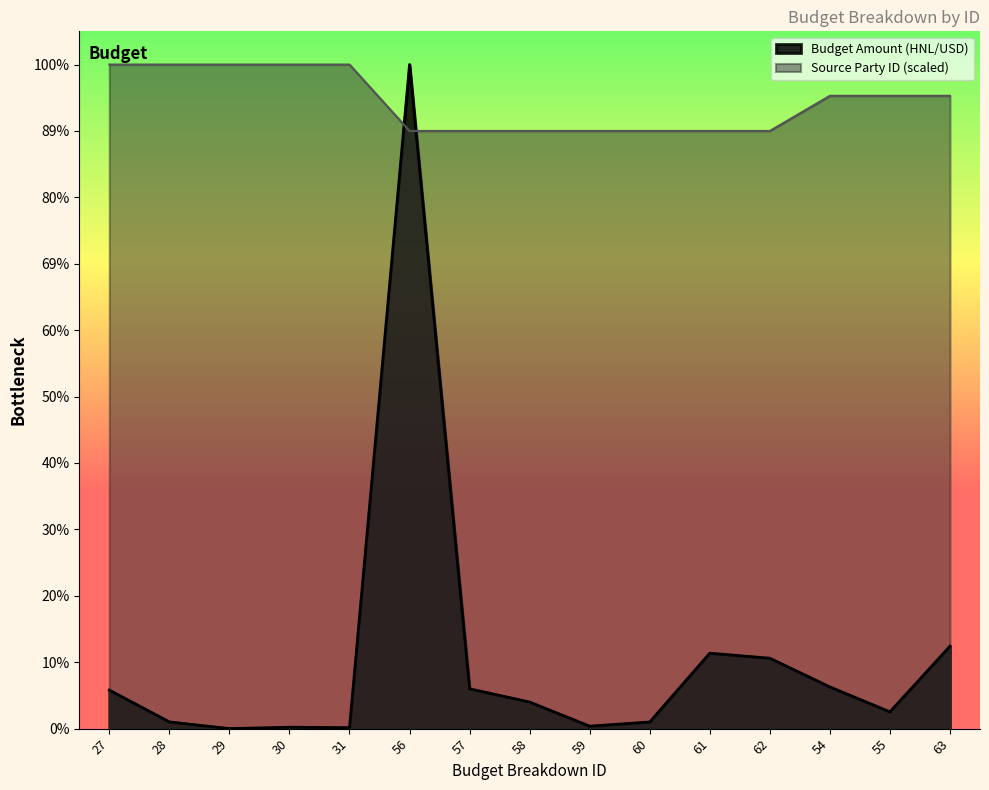

List the series in order of their peak value, lowest first.

Budget Amount (HNL/USD), Source Party ID